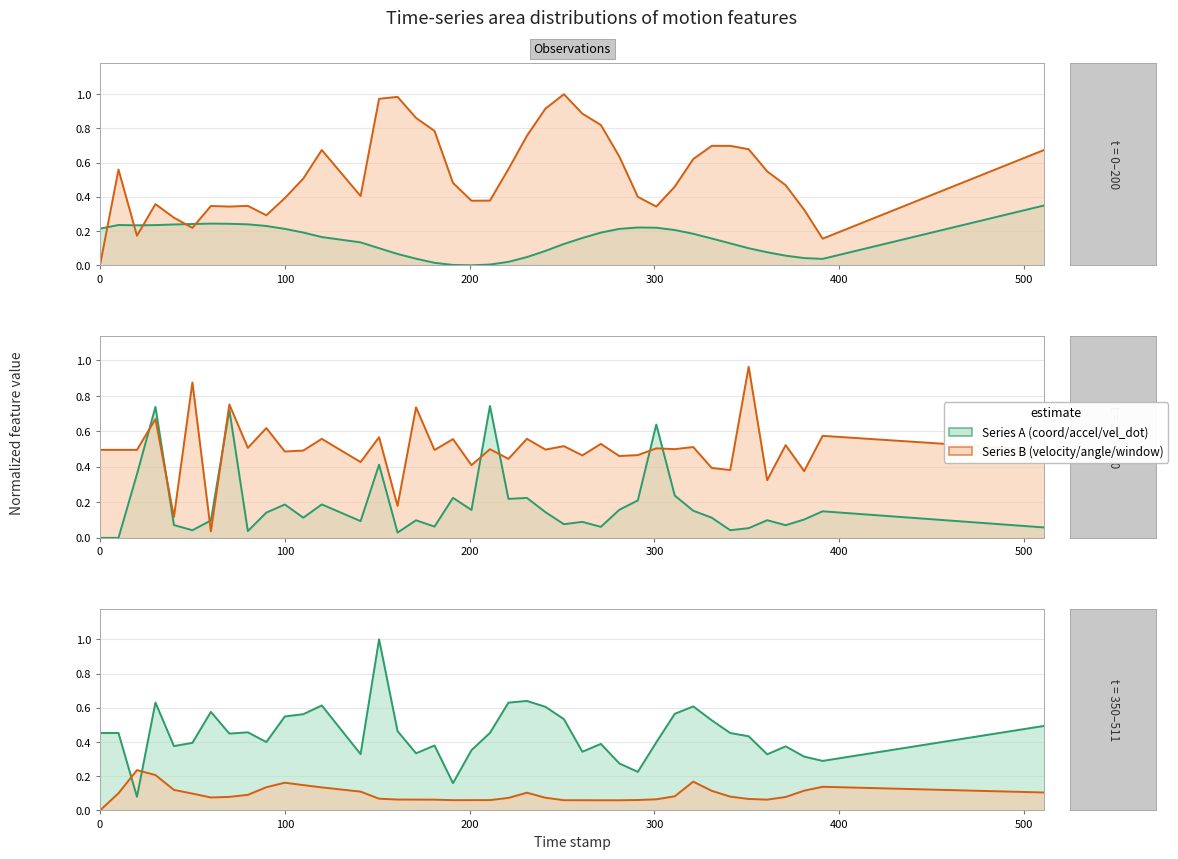

True or false: X-coordinate has a value of 0.0 at 391.0.

True